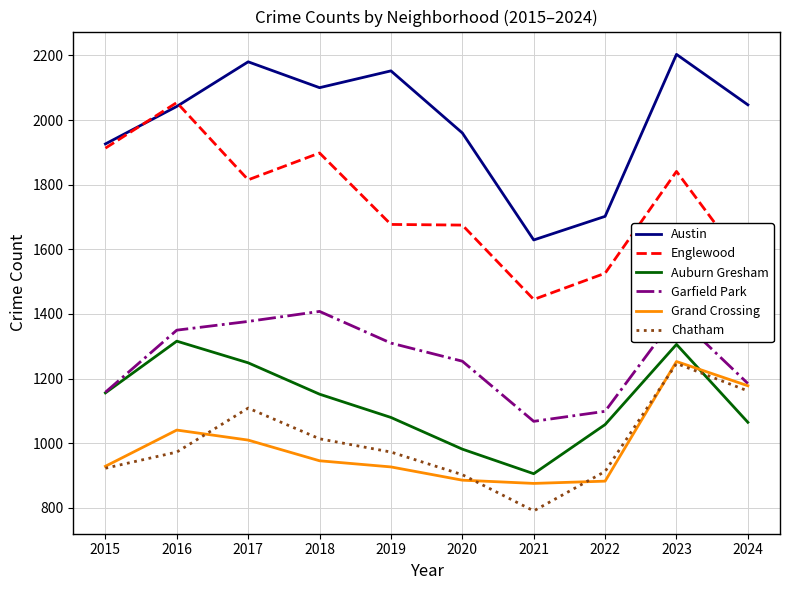

Which category has the lowest value in the Englewood series?

2021